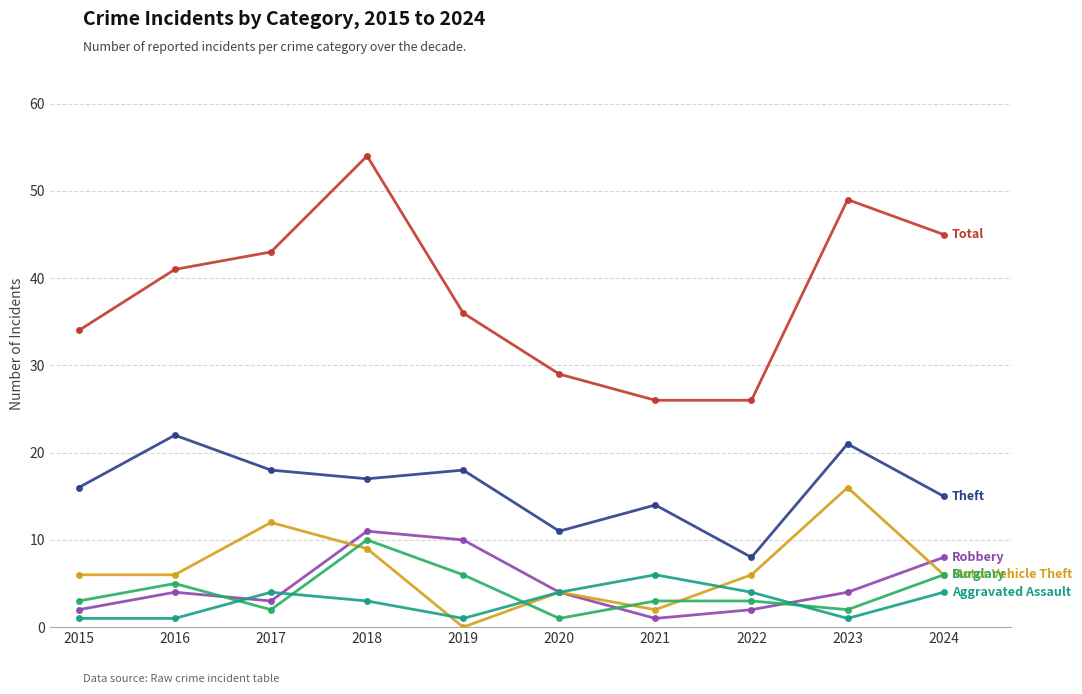

What is the total value across all series at 2024?

84